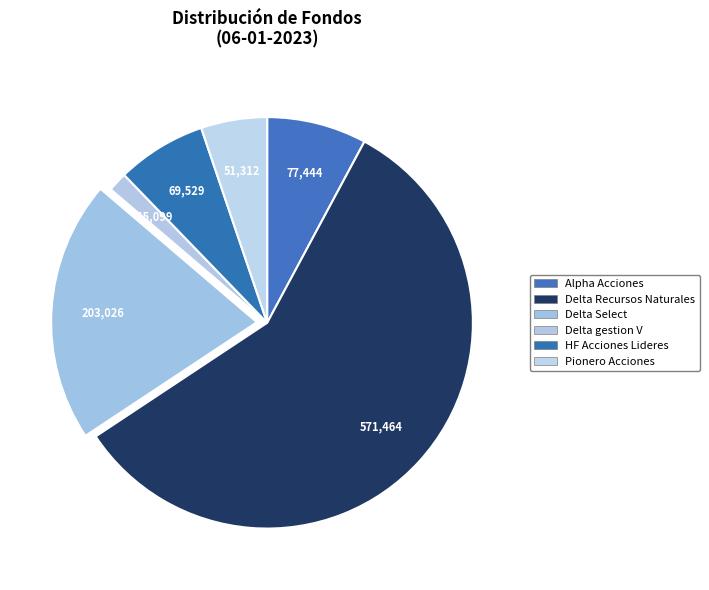

Approximately how many times larger is the value at Delta Recursos Naturales compared to Alpha Acciones?

7.4